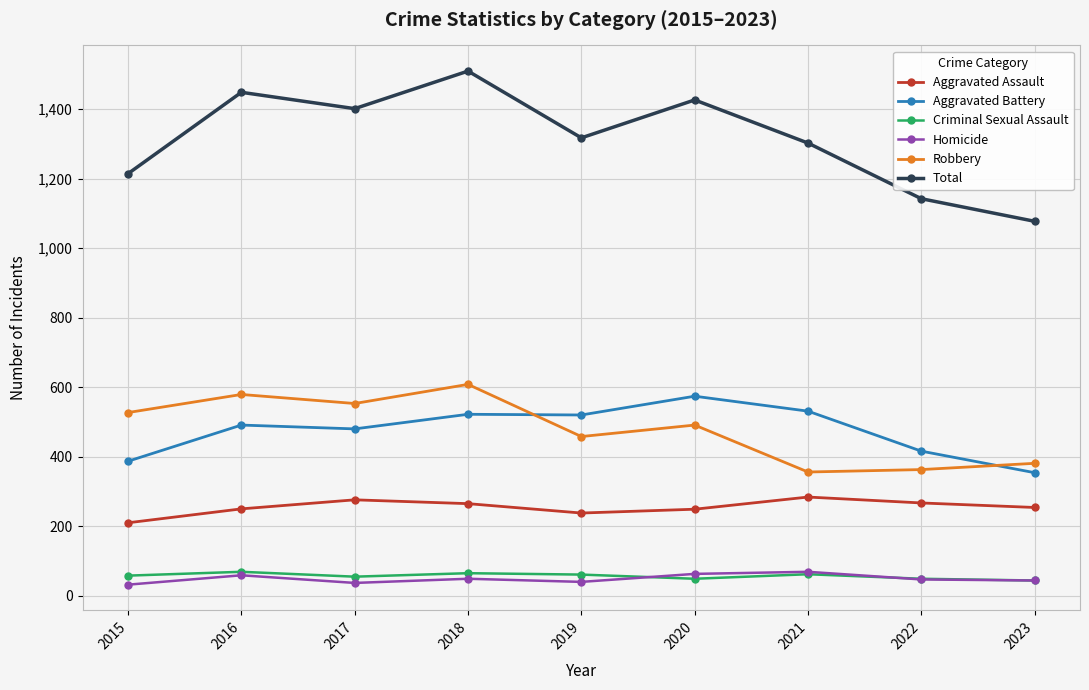

Count the number of data series in this chart.

6